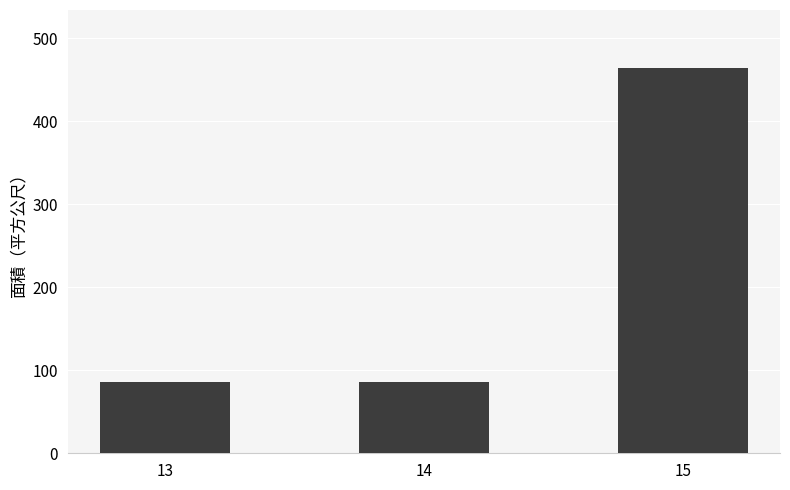

Is it true that the value at 15 is 758.7?

False